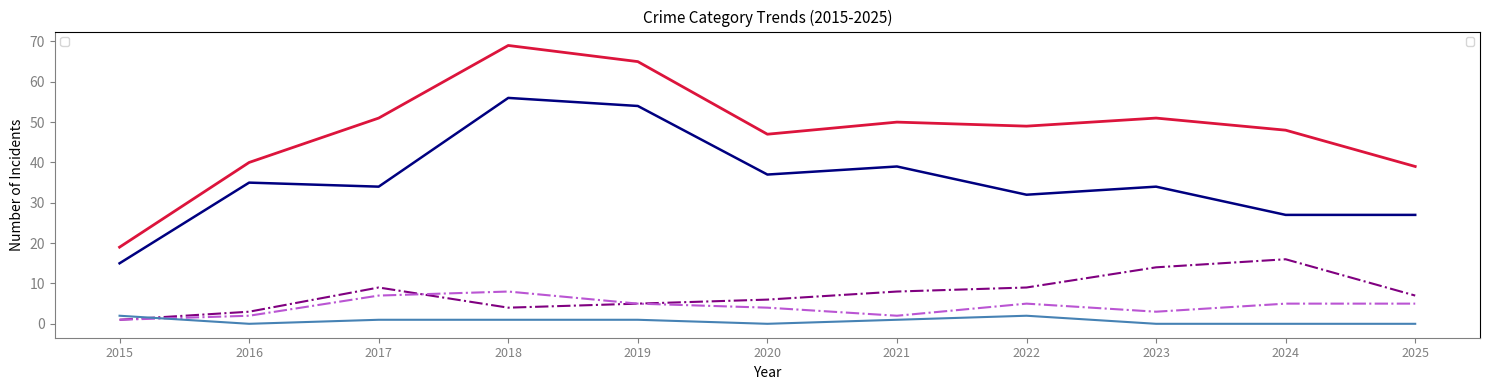

What is the spread (max minus min) of values at 2022?

47